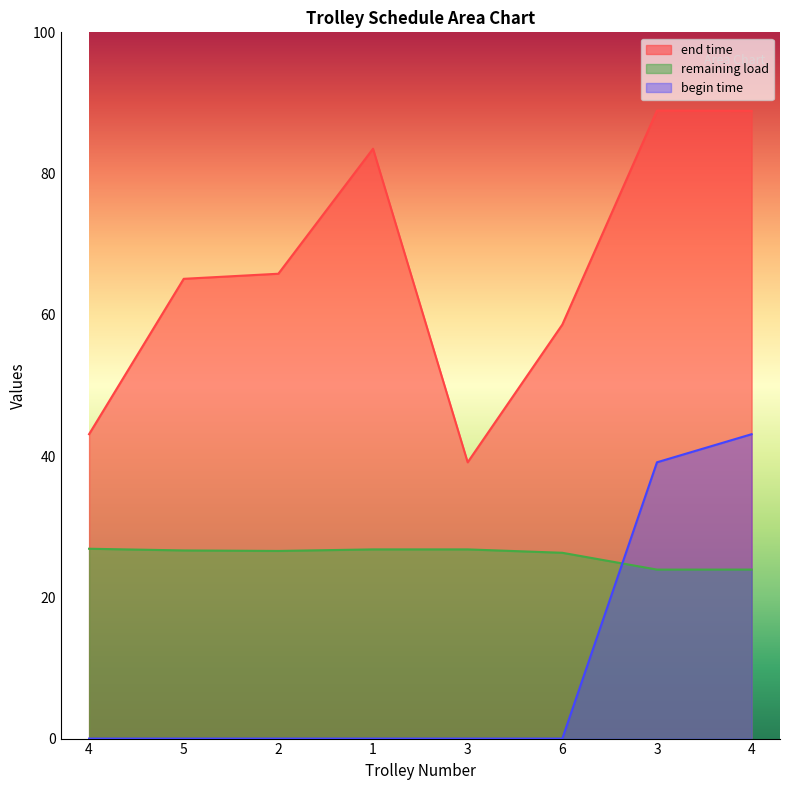

How many data points in remaining load are above 26?

6